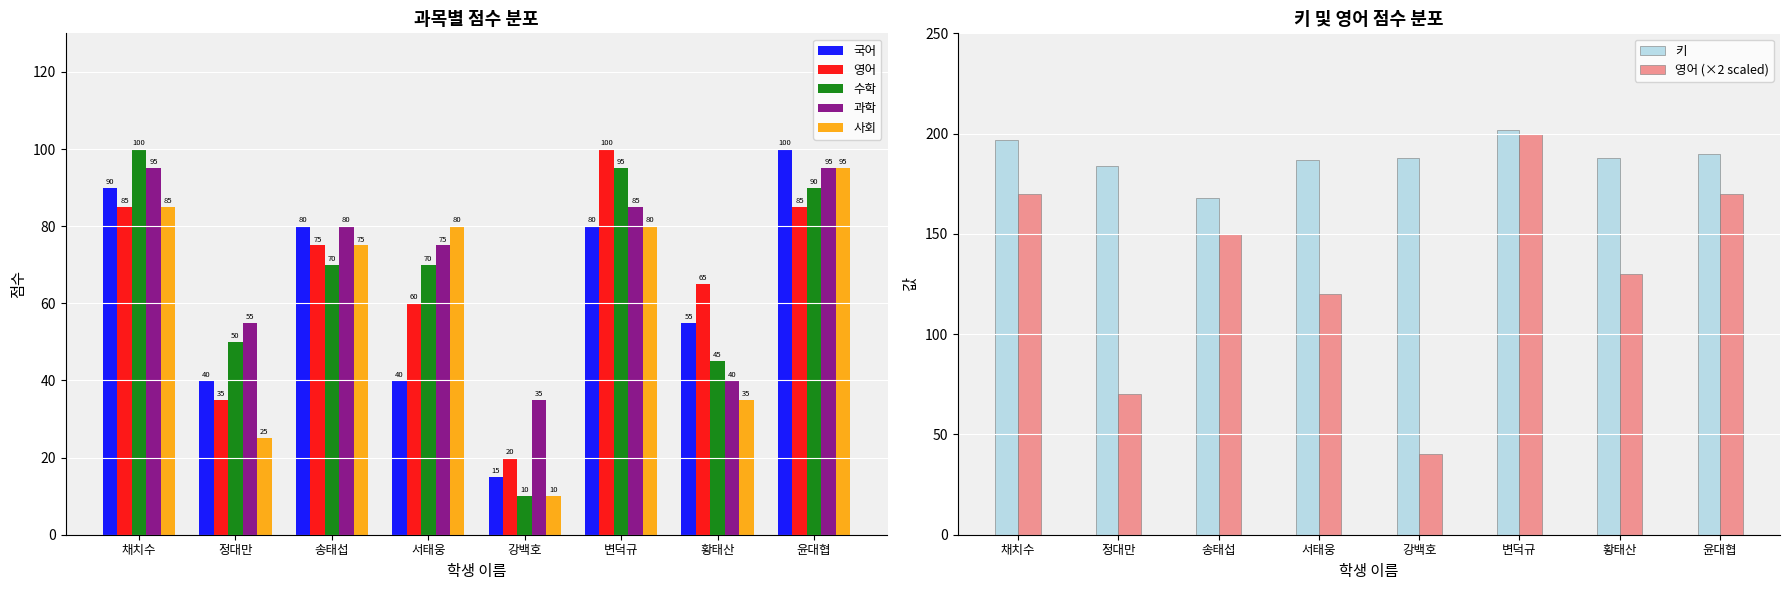

What is the minimum value shown in the chart?

10